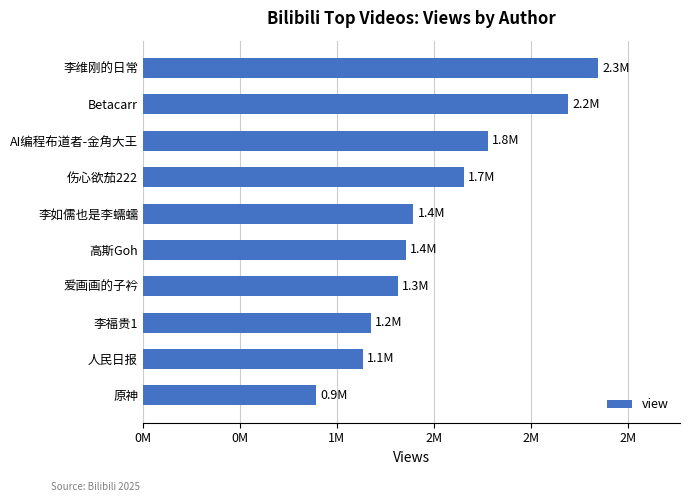

List the labels in order of value, largest first.

李维刚的日常, Betacarr, AI编程布道者-金角大王, 伤心欲茄222, 李如儒也是李蠕蠕, 高斯Goh, 爱画画的子衿, 李福贵1, 人民日报, 原神